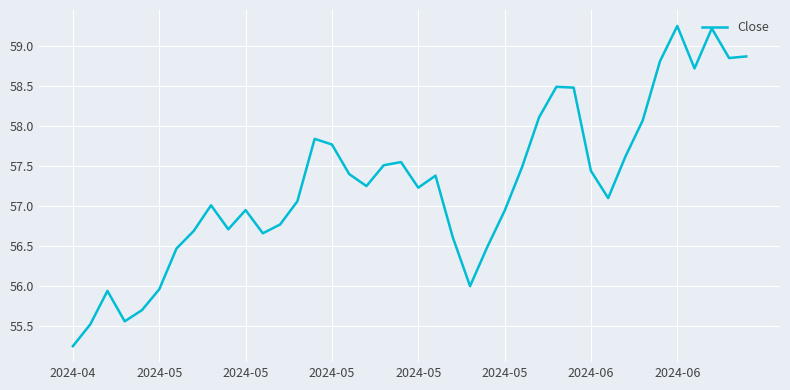

Is this an area chart (filled region under the line)?

No